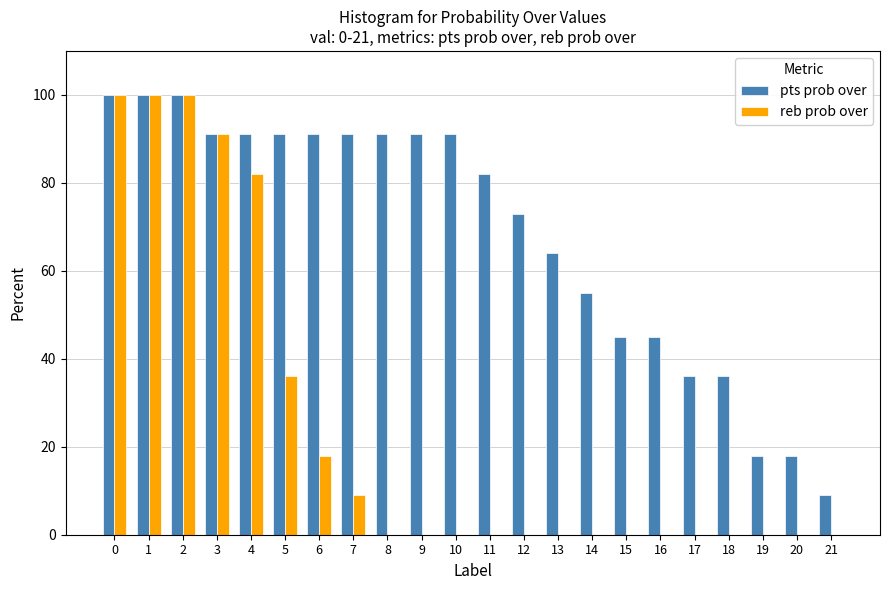

Is it true that reb prob over equals -70 at 11?

False